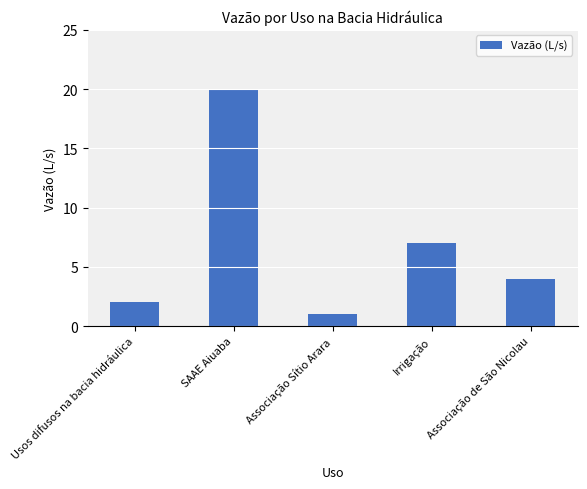

Where is the data nearest to the value 10?

Irrigação